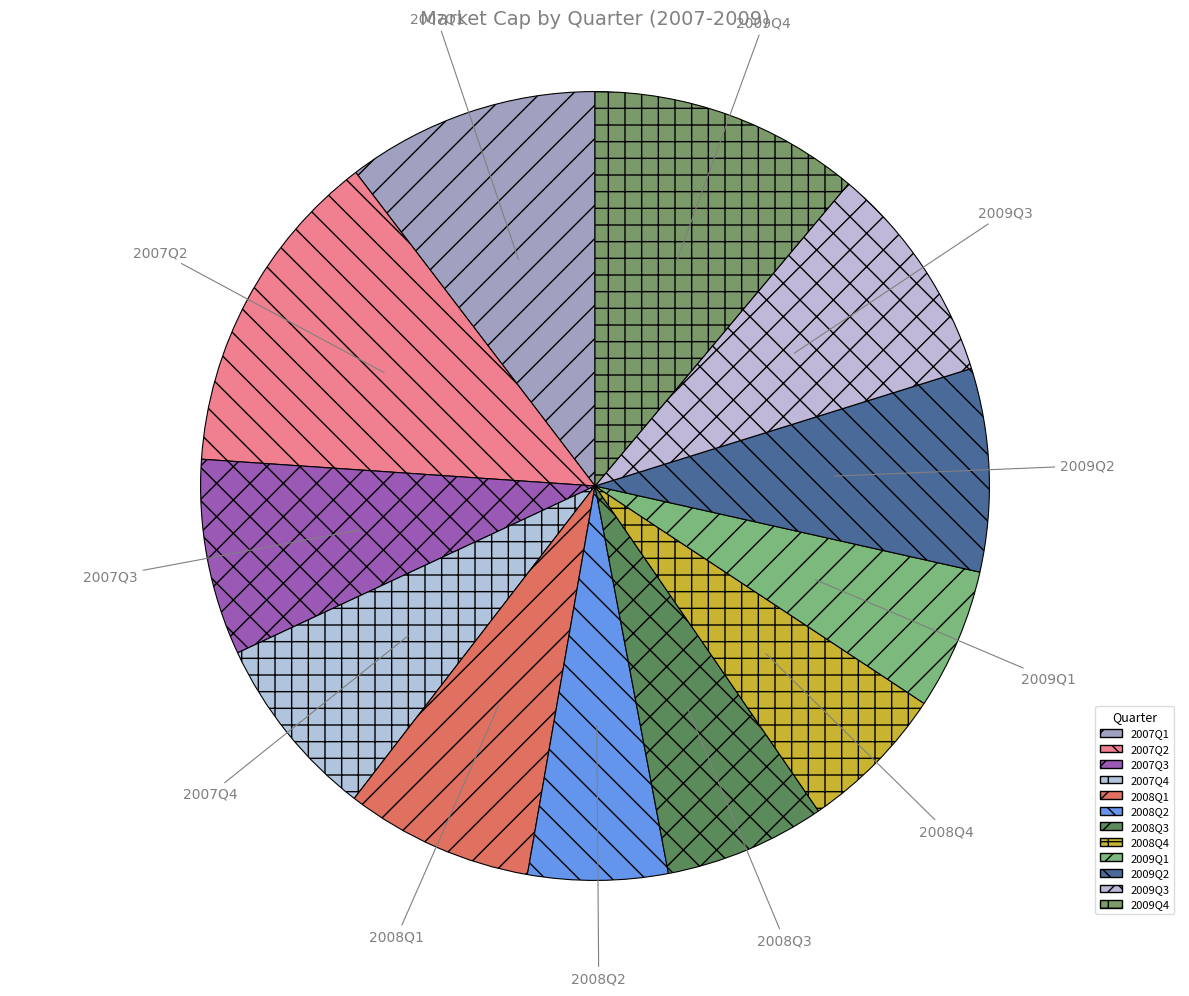

Which slice is the largest?

2007Q2